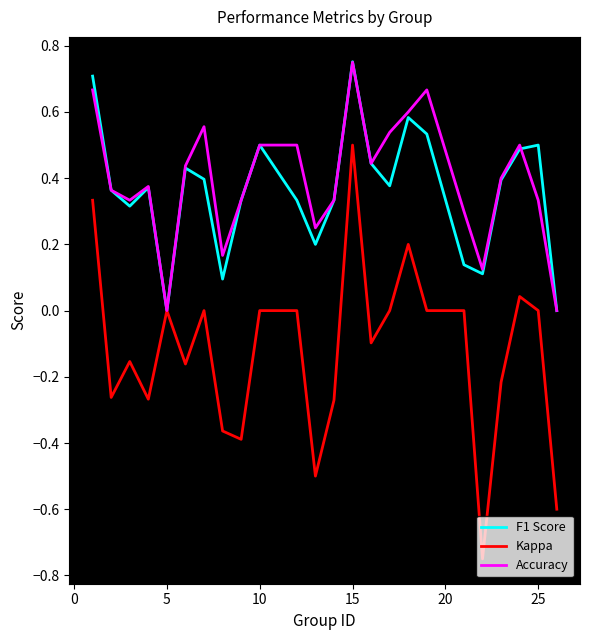

How many lines are shown in the chart?

3